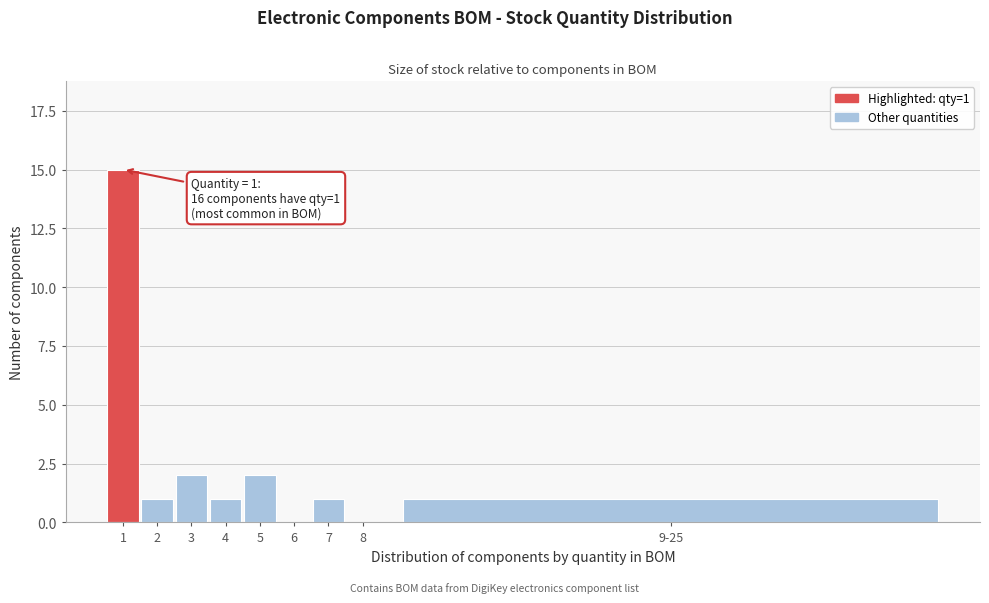

Reading right to left, transcribe all the data shown in this chart.

9-25=1	8=0	7=1	6=0	5=2	4=1	3=2	2=1	1=15